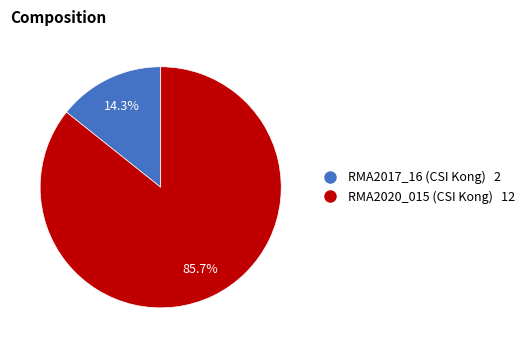

Is there any slice that represents more than half of the pie?

Yes